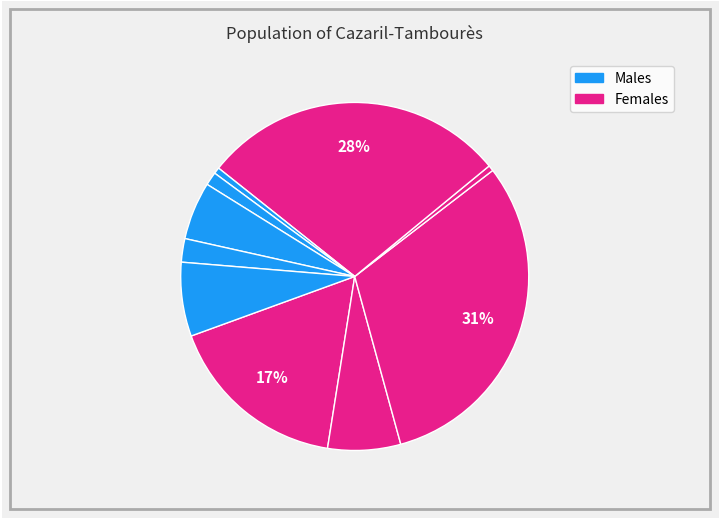

How many slices are in this pie chart?

10